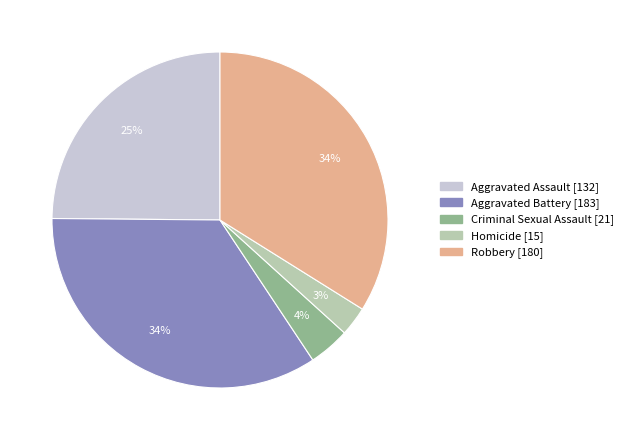

To the nearest percent, what percentage of the pie is Aggravated Assault?

25%